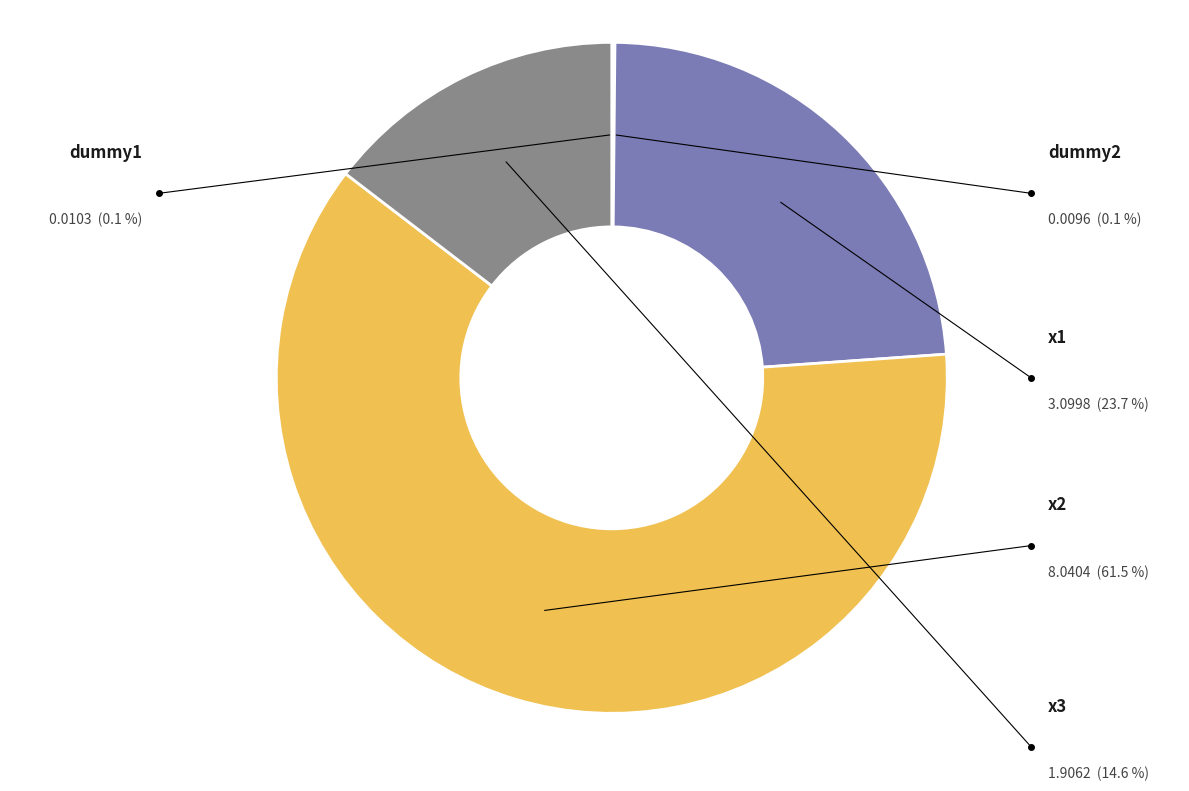

Which slice is the largest?

x2